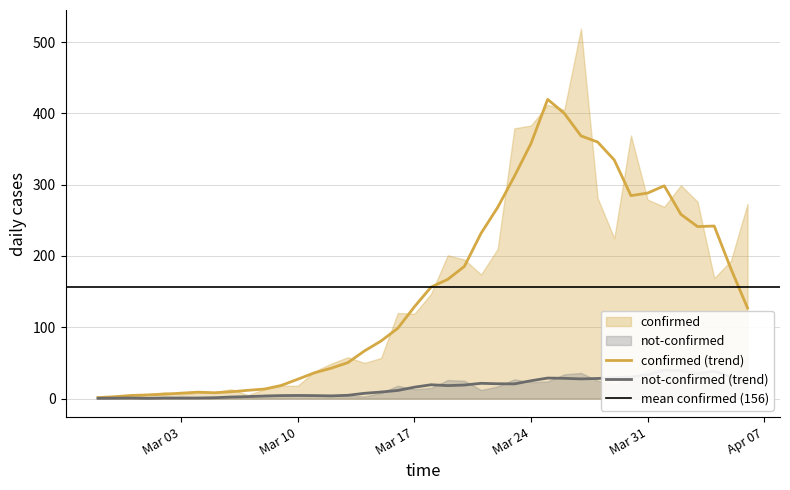

What is the difference between the maximum and minimum values in the not-confirmed series?

59